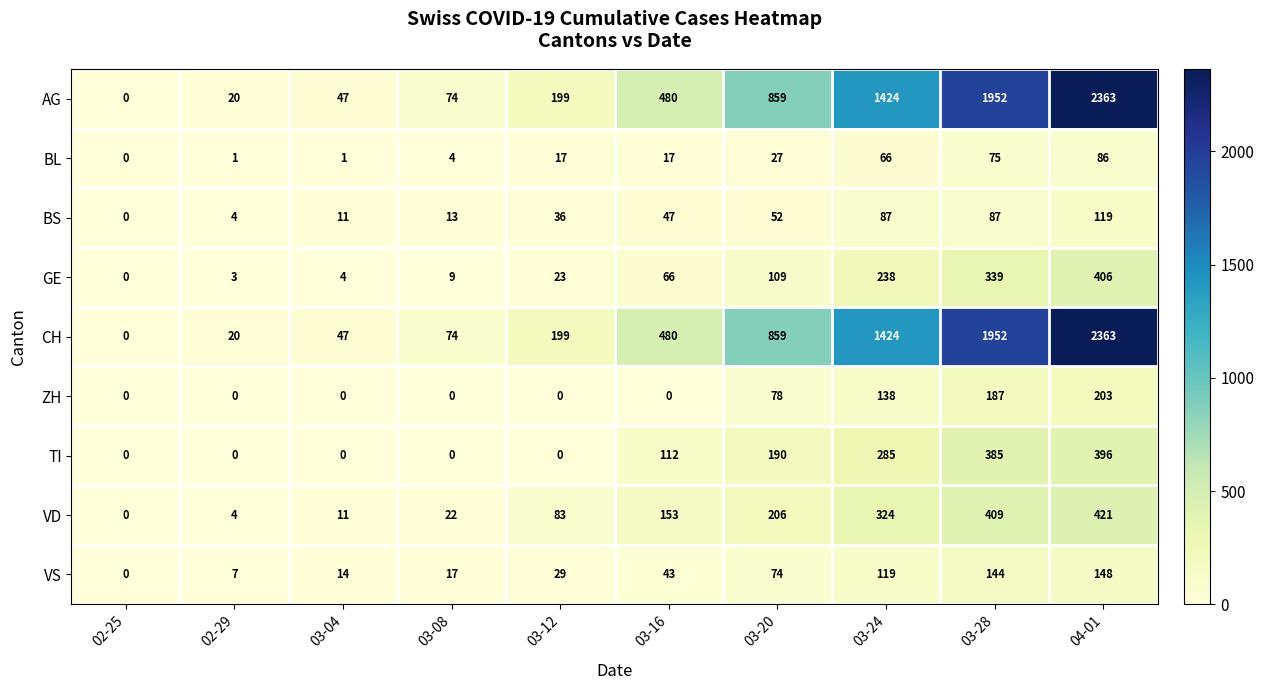

What is the spread (max minus min) of values at 02-29?

20